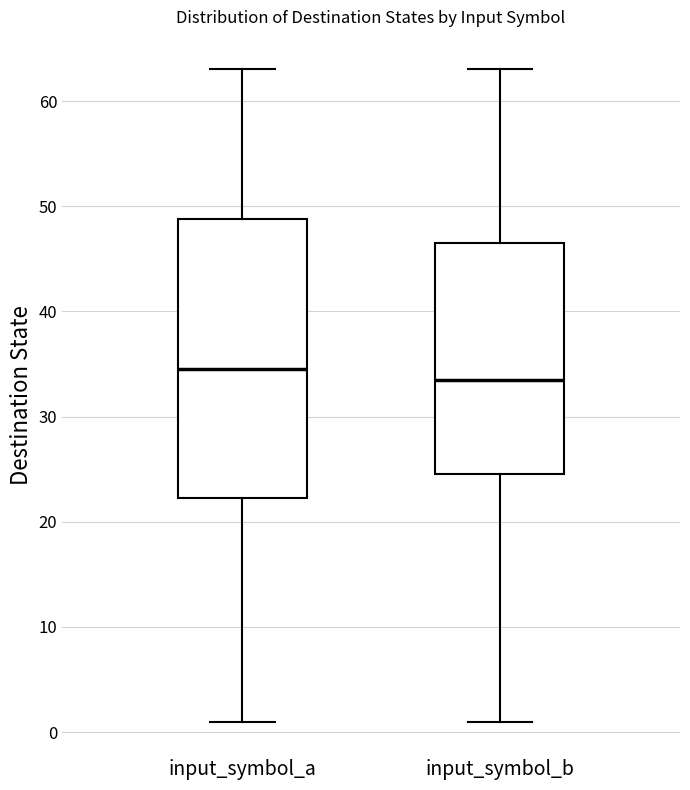

Which box has the lowest median line?

input_symbol_b